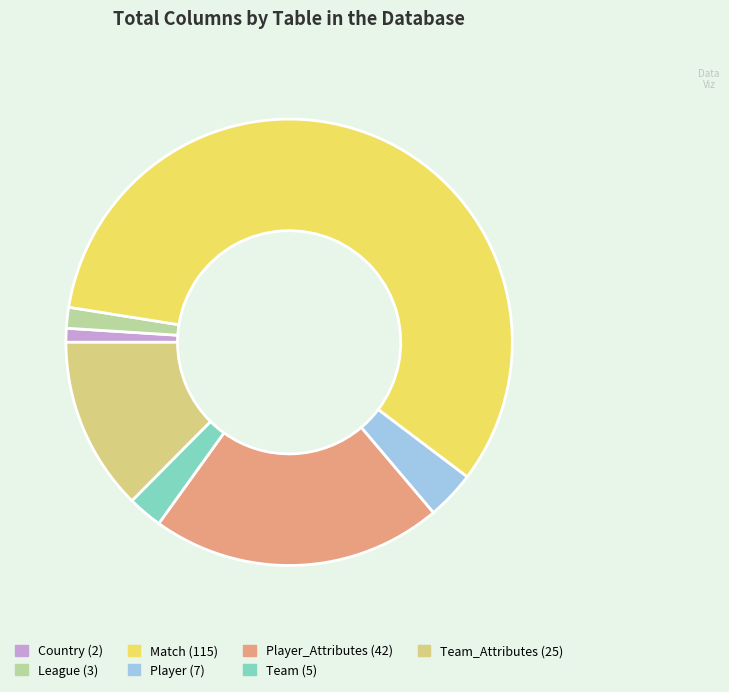

Does any single category account for the majority?

Yes